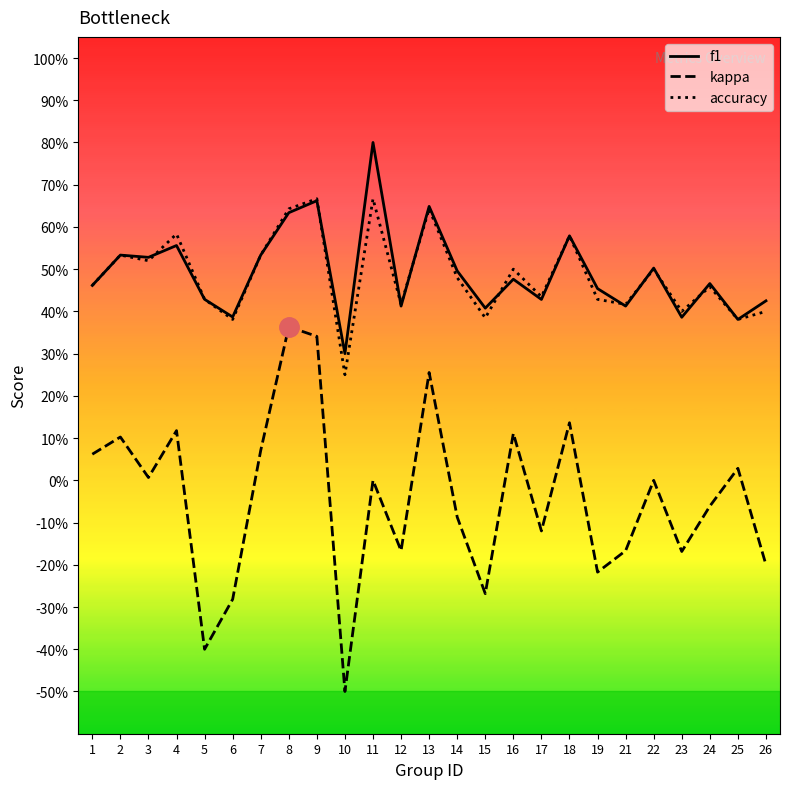

What is the highest value of the kappa series?

0.4